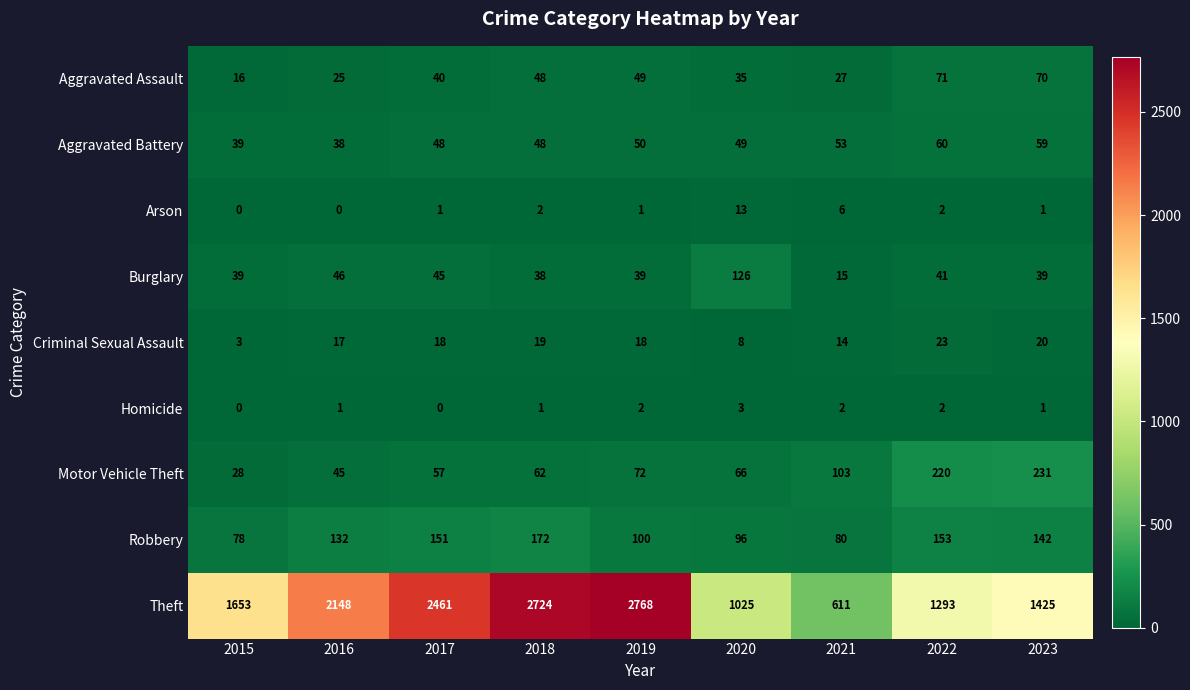

What is the maximum value shown in the chart?

2768